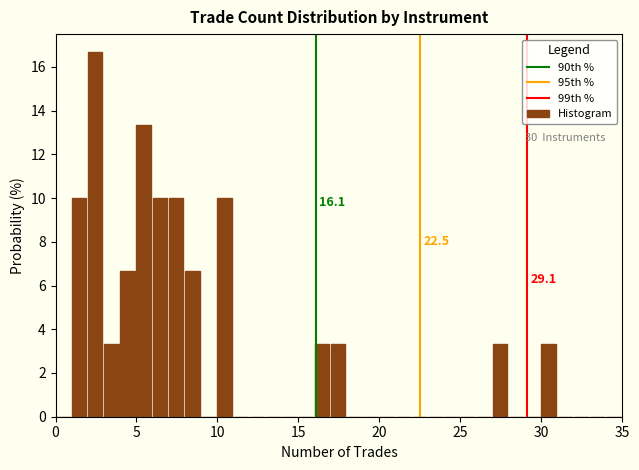

Around what value on the x-axis is the tallest bar? Give the approximate position of its centre, as read against the axis.

2.5